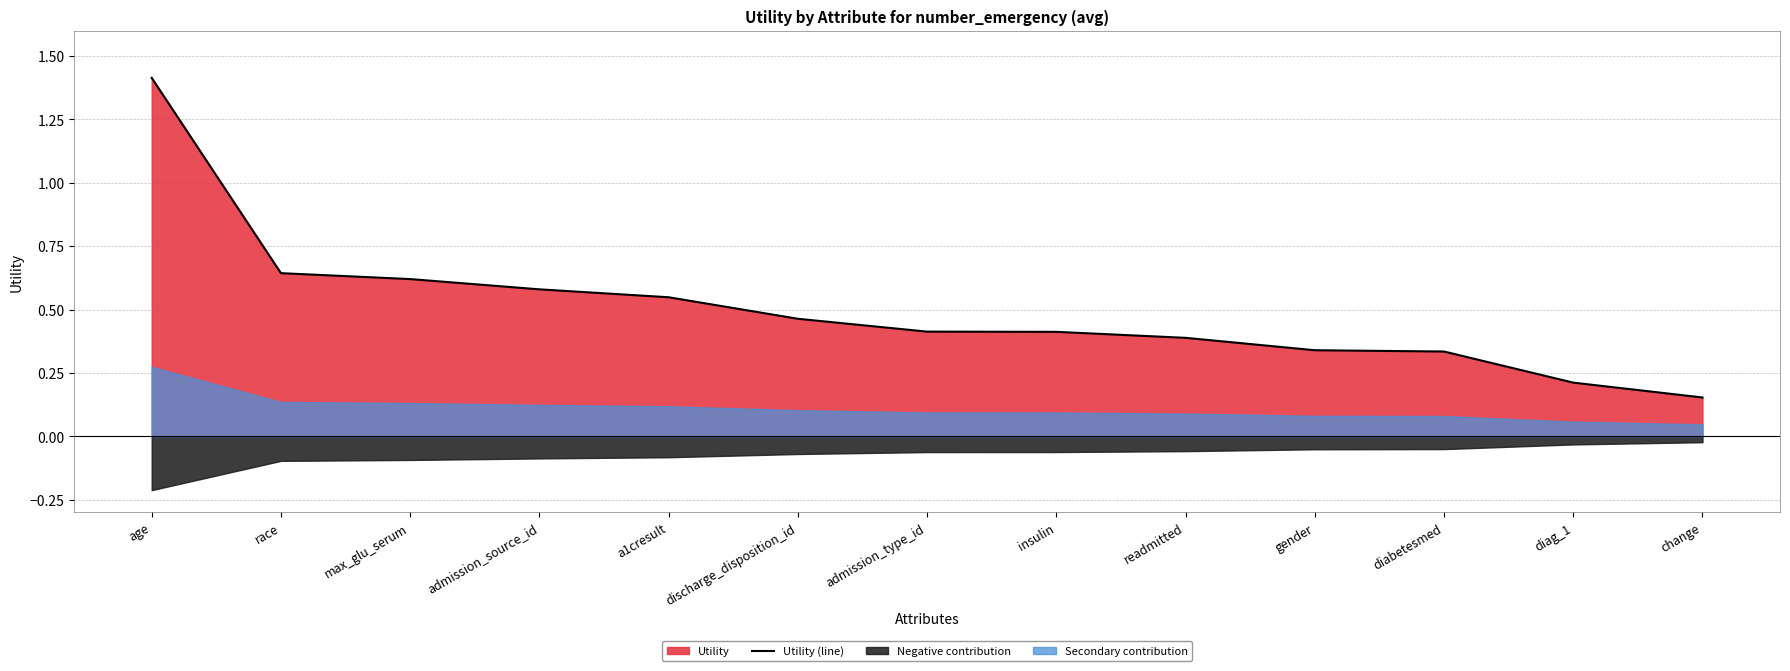

Reading right to left, list all the values displayed in this chart.

0.2	0.2	0.3	0.3	0.4	0.4	0.4	0.5	0.5	0.6	0.6	0.6	1.4